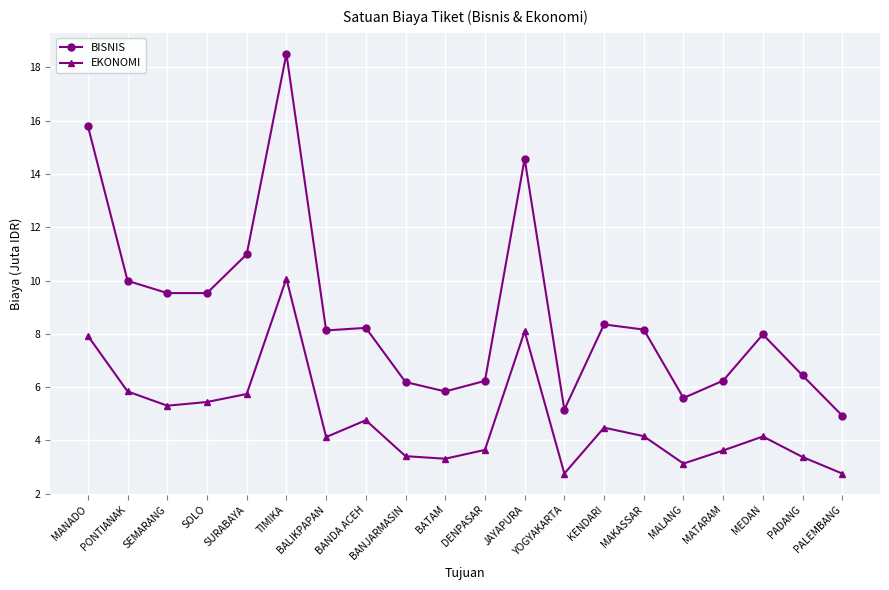

Read the BISNIS value at BANDA ACEH.

8.2